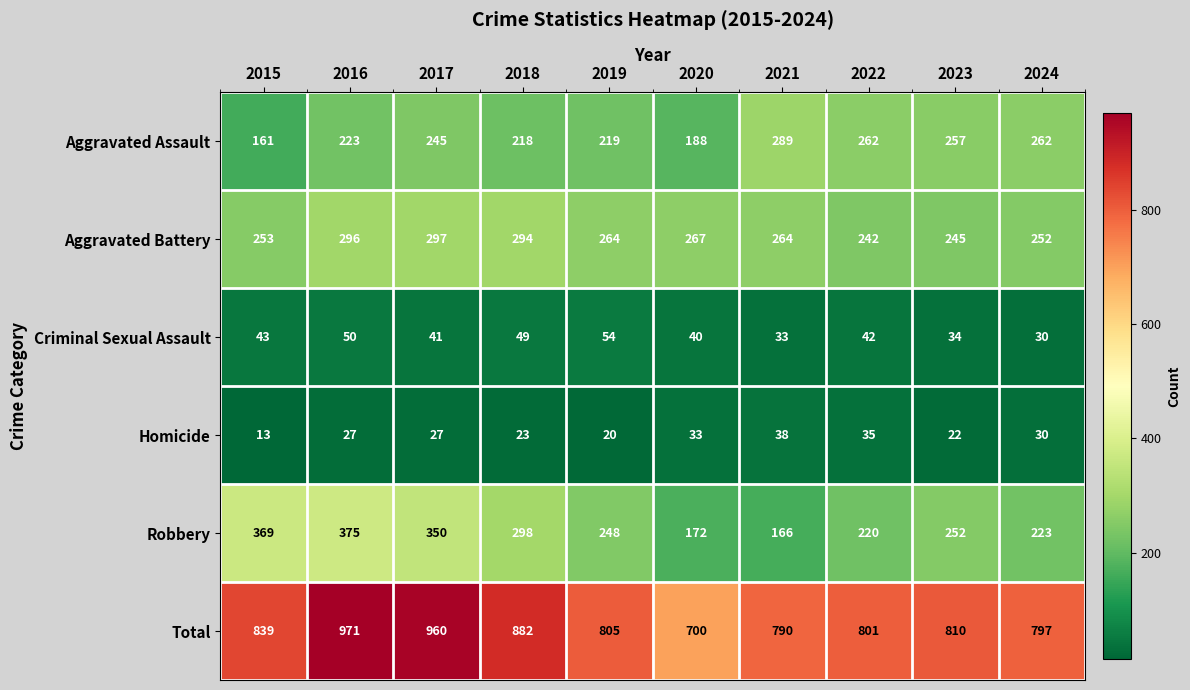

What is the smallest value displayed?

13